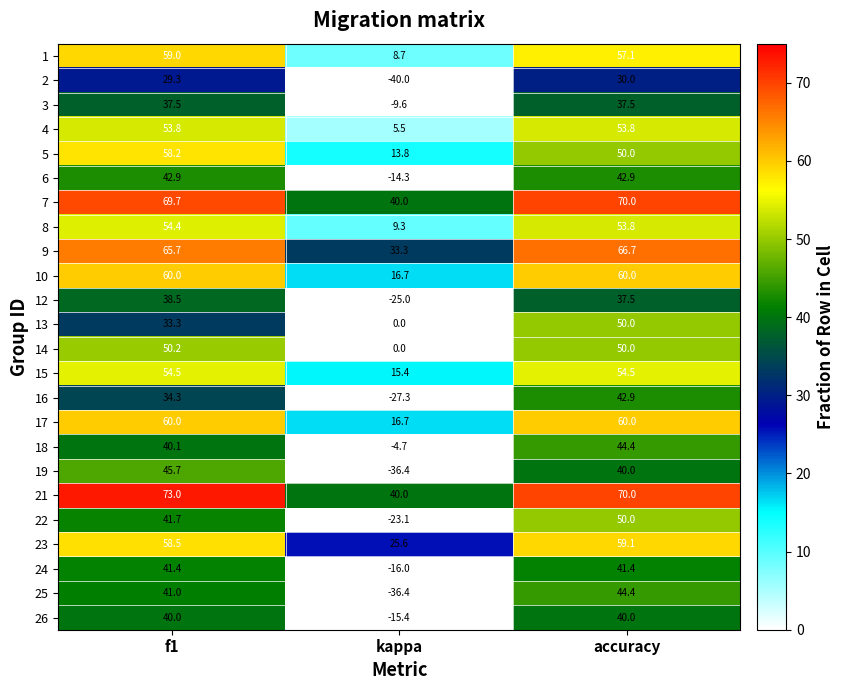

What is the spread (max minus min) of values at f1?

43.7